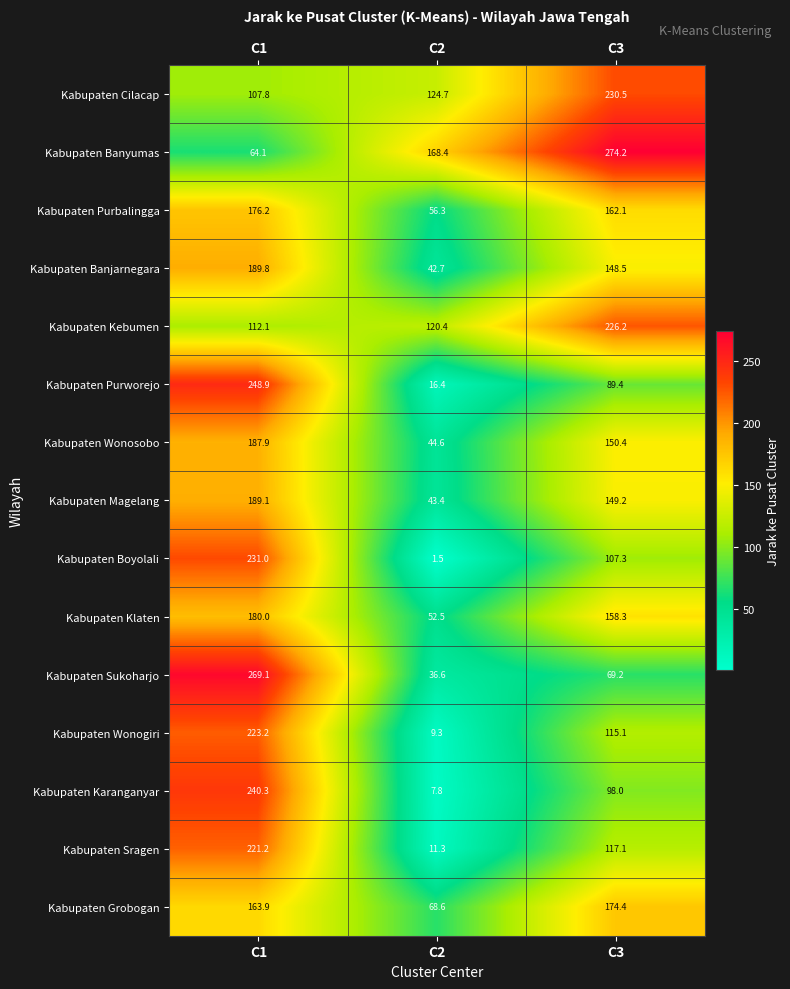

What value does the Kabupaten Magelang series have at C3?

149.2